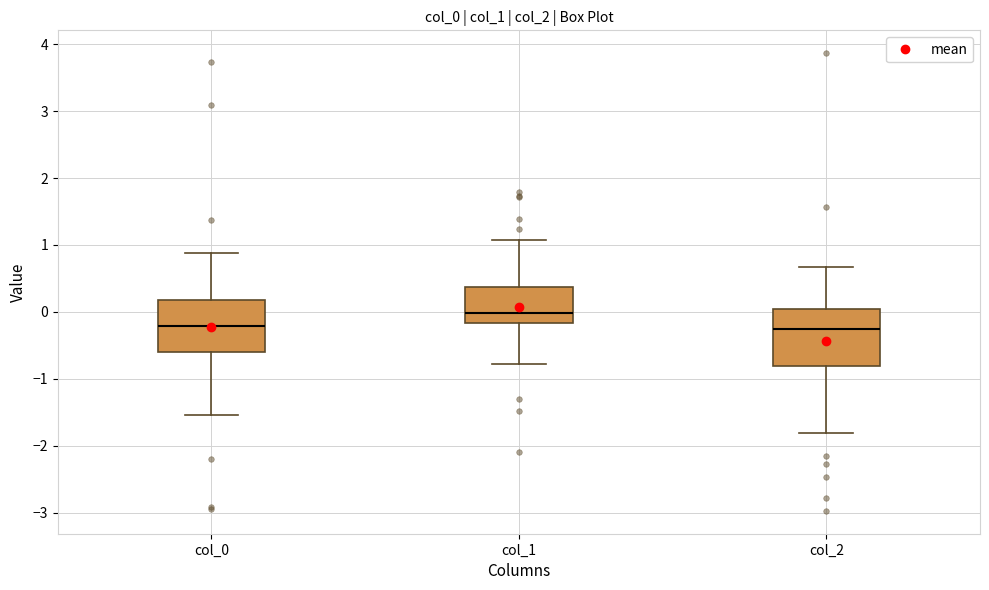

Reading left to right, read every box against the y-axis: the position of its median line, the range the box covers, and the ends of its whiskers. The values are not printed on the chart, so give them approximately, as read against the axis.

col_0: median -0.2, box -0.6 to 0.2, whiskers -1.5 to 0.9
col_1: median 0.0, box -0.2 to 0.4, whiskers -0.8 to 1.1
col_2: median -0.3, box -0.8 to 0.0, whiskers -1.8 to 0.7